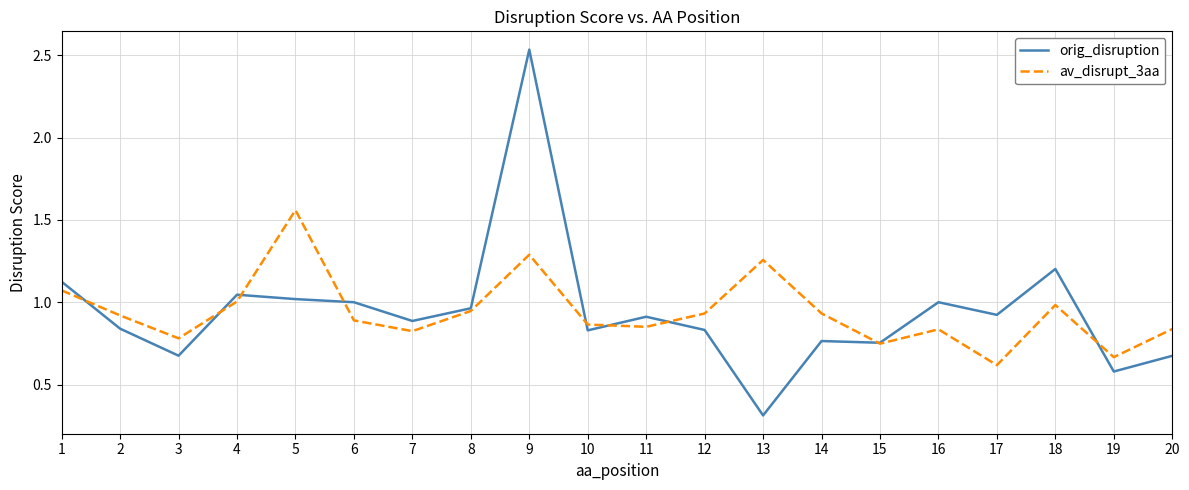

What is the total value across all series at 12?

1.8